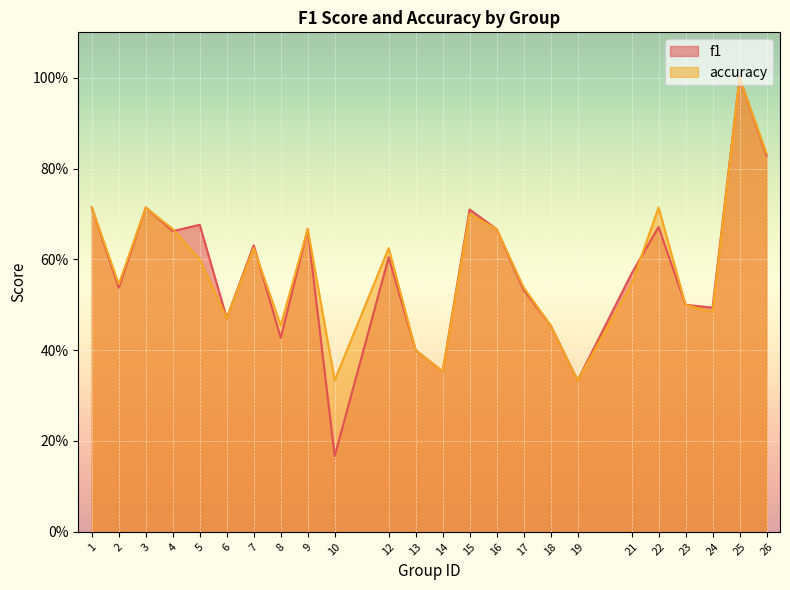

At 17, list the series in order from largest to smallest.

accuracy, f1